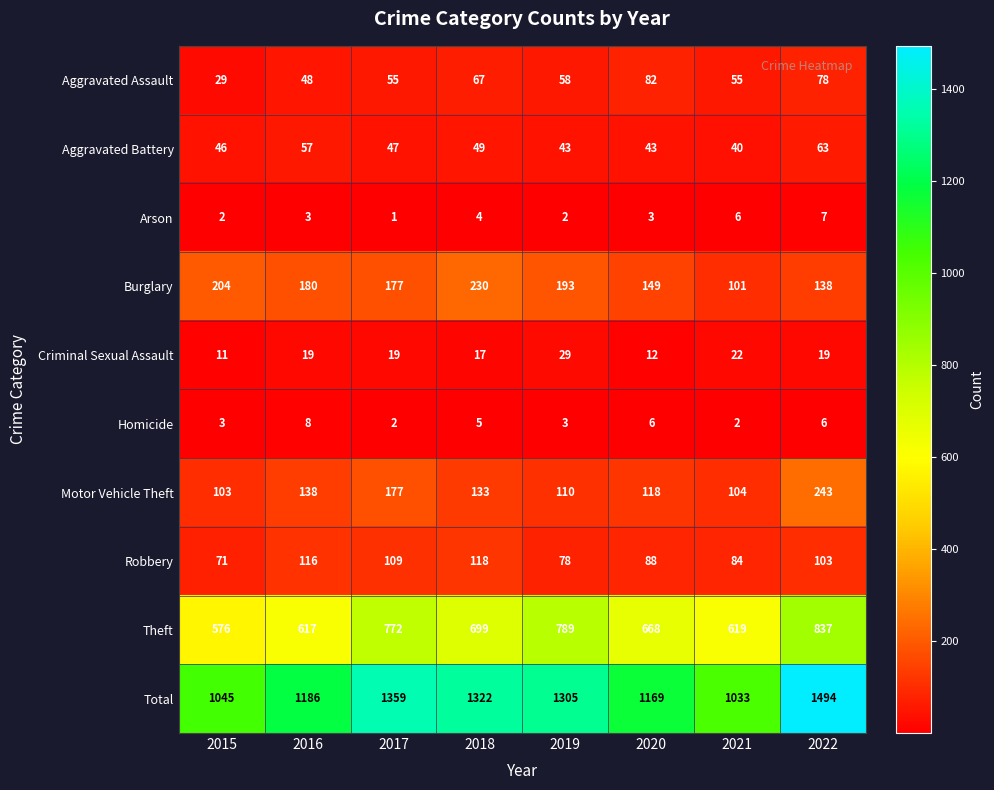

How many series are shown in this chart?

10